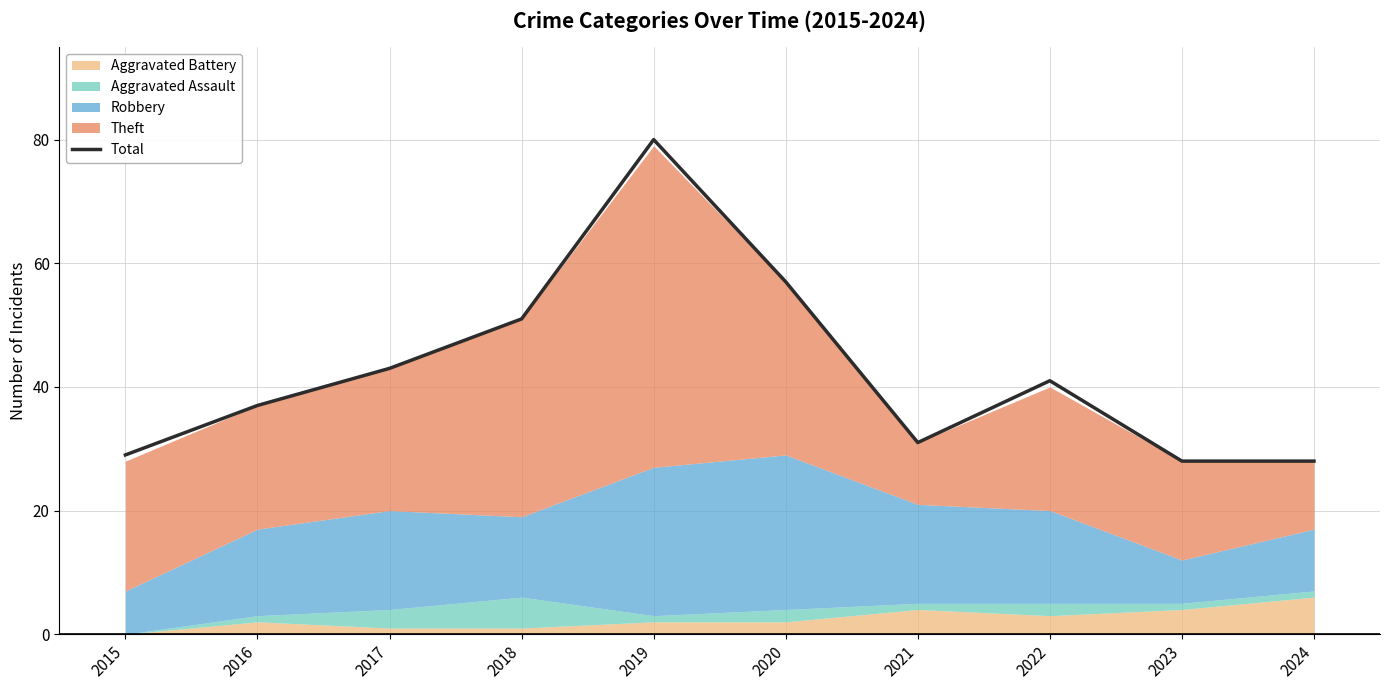

What value does the data have at 2023, to the nearest 5?

30